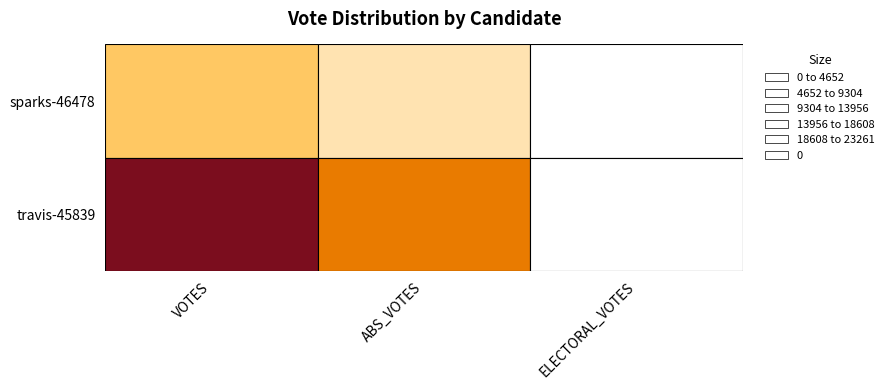

Rank the series by their maximum value, from lowest to highest.

sparks-46478, travis-45839